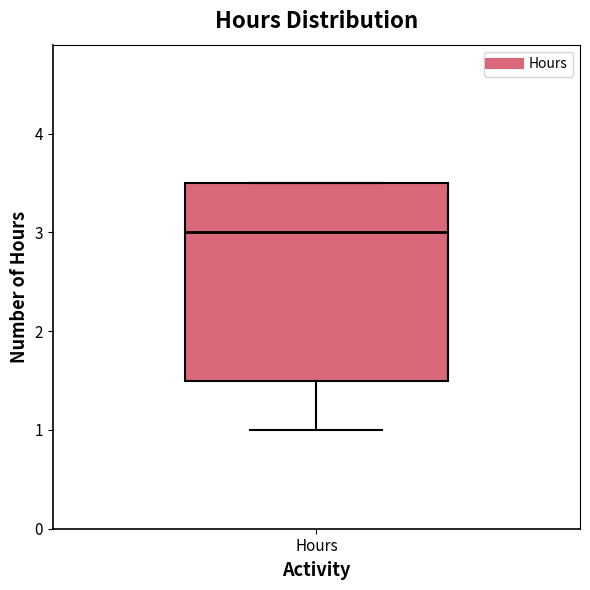

Read this box plot against the y-axis: the position of the median line, the range covered by the box, and the ends of both whiskers. The values are not printed on the chart, so give them approximately, as read against the axis.

median 3.0, box 1.5 to 3.5, whiskers 1.0 to 3.5